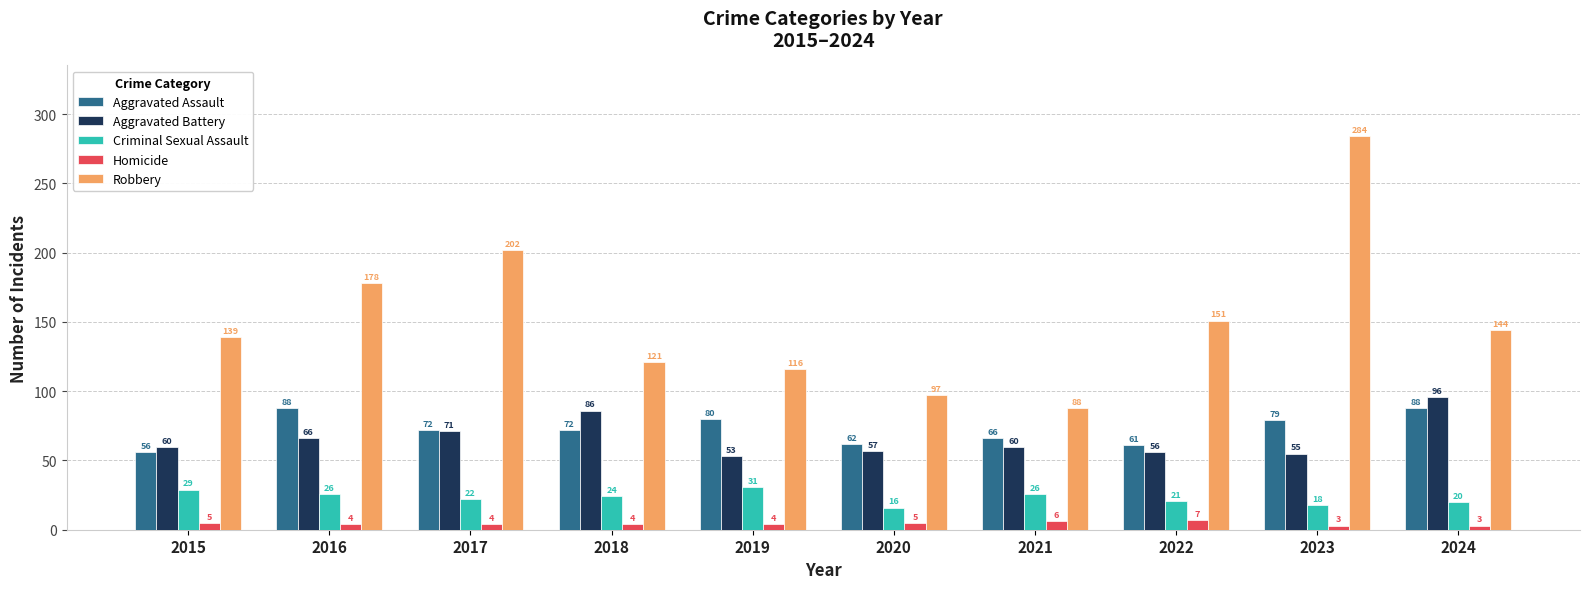

Are the bars grouped side by side (vs. stacked)?

Yes